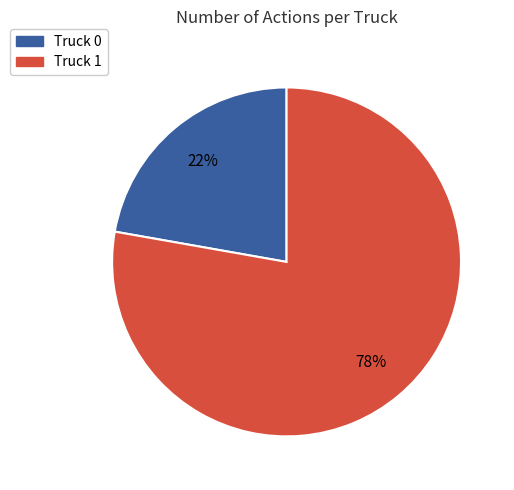

Which slice is the largest?

Truck 1